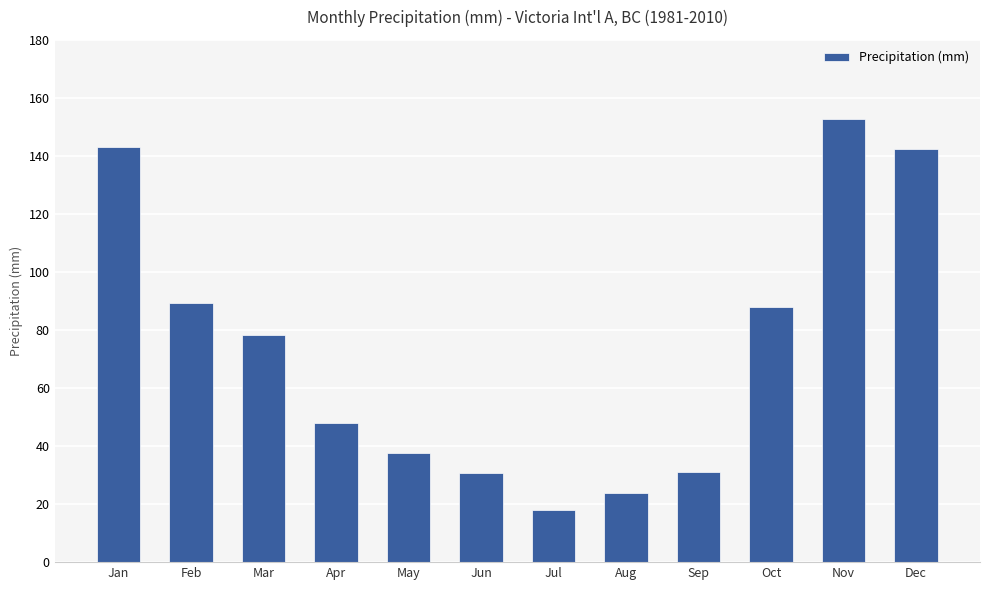

What is the change in value from Jan to Nov?

+9.4